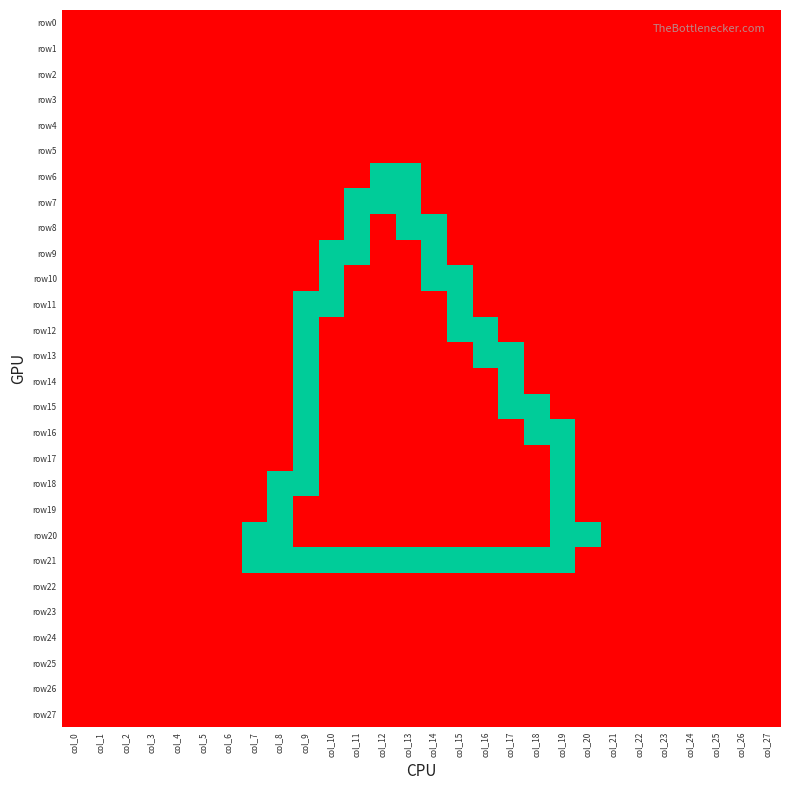

What is the difference between the highest and lowest values at col_14?

1